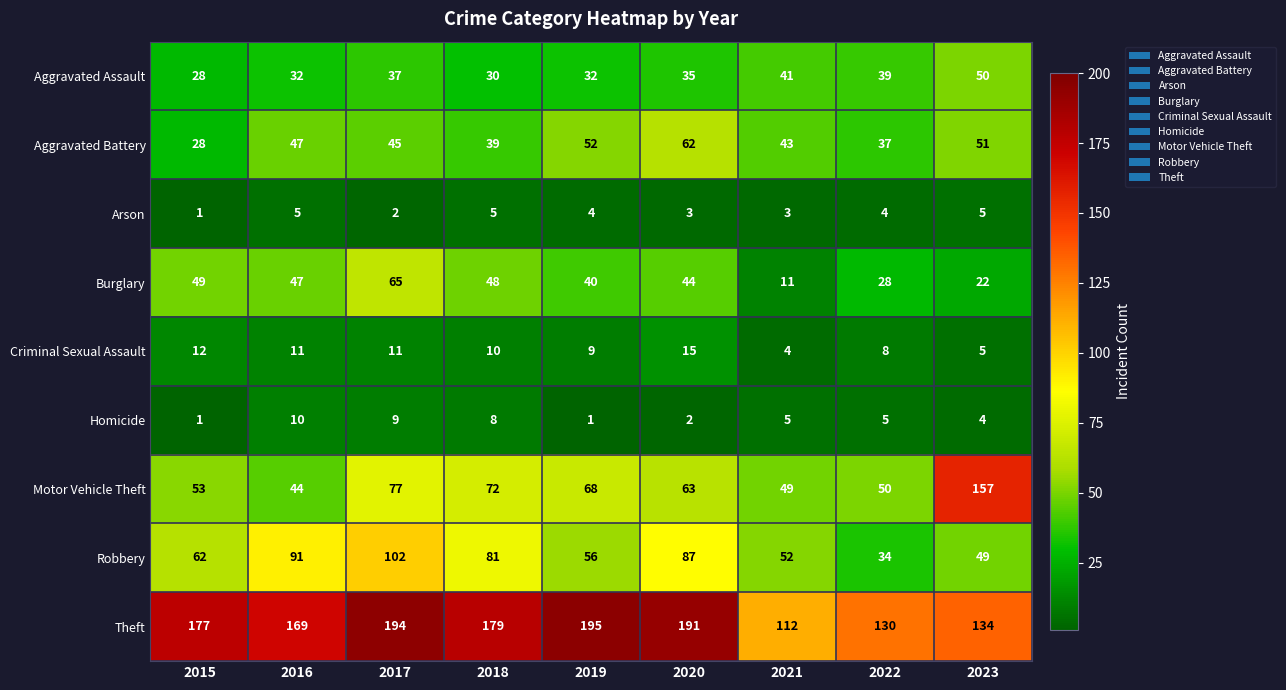

Where does the Aggravated Battery series first go above 45?

2016